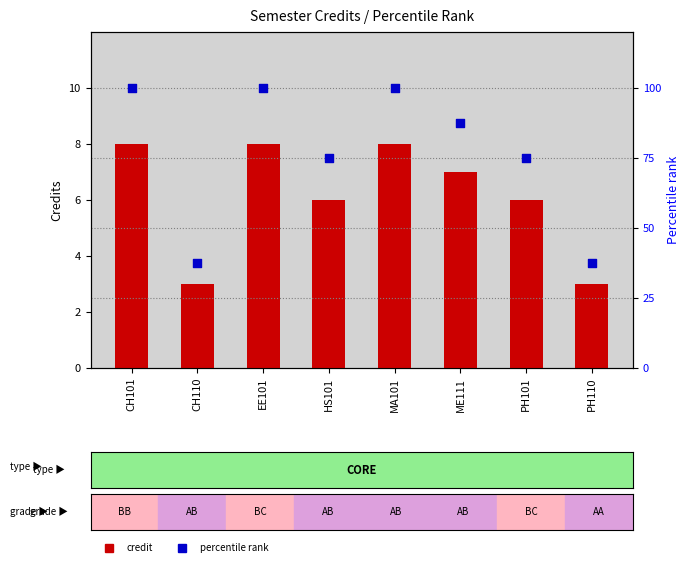

Which series reaches the minimum Y coordinate?

credit